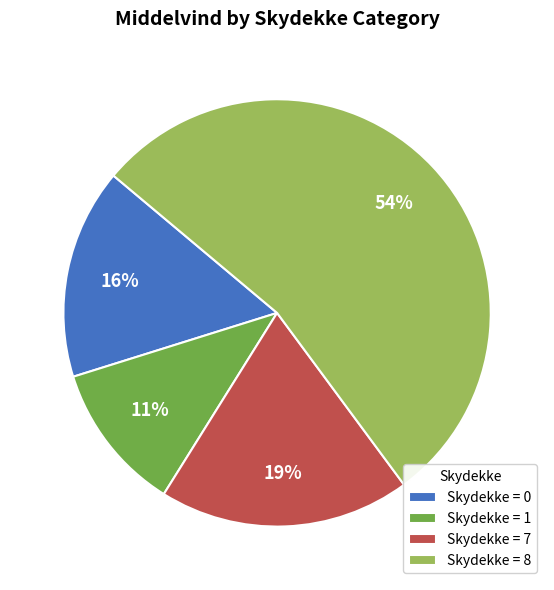

Does Skydekke = 1 represent more than half of the total?

No